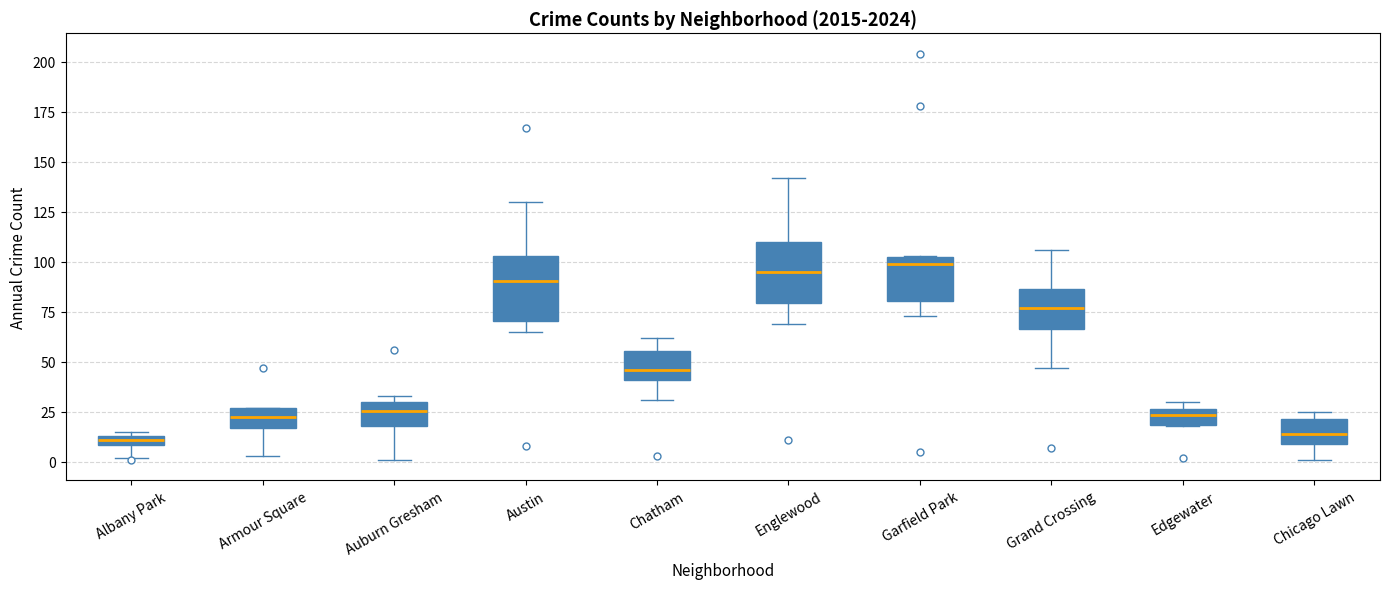

Where is the lower edge of the box for Chicago Lawn on the y-axis? The values are not printed on the chart, so give them approximately, as read against the axis.

10